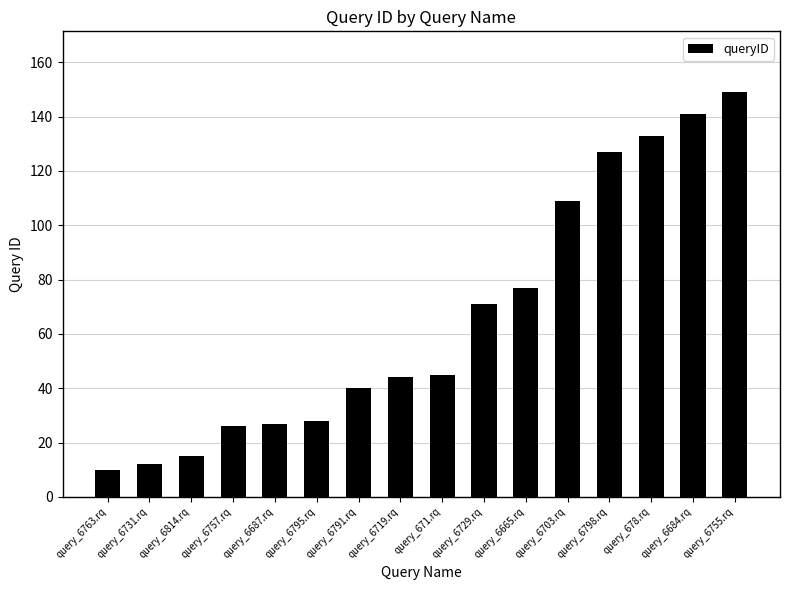

Which has a higher value, query_678.rq or query_6795.rq?

query_678.rq